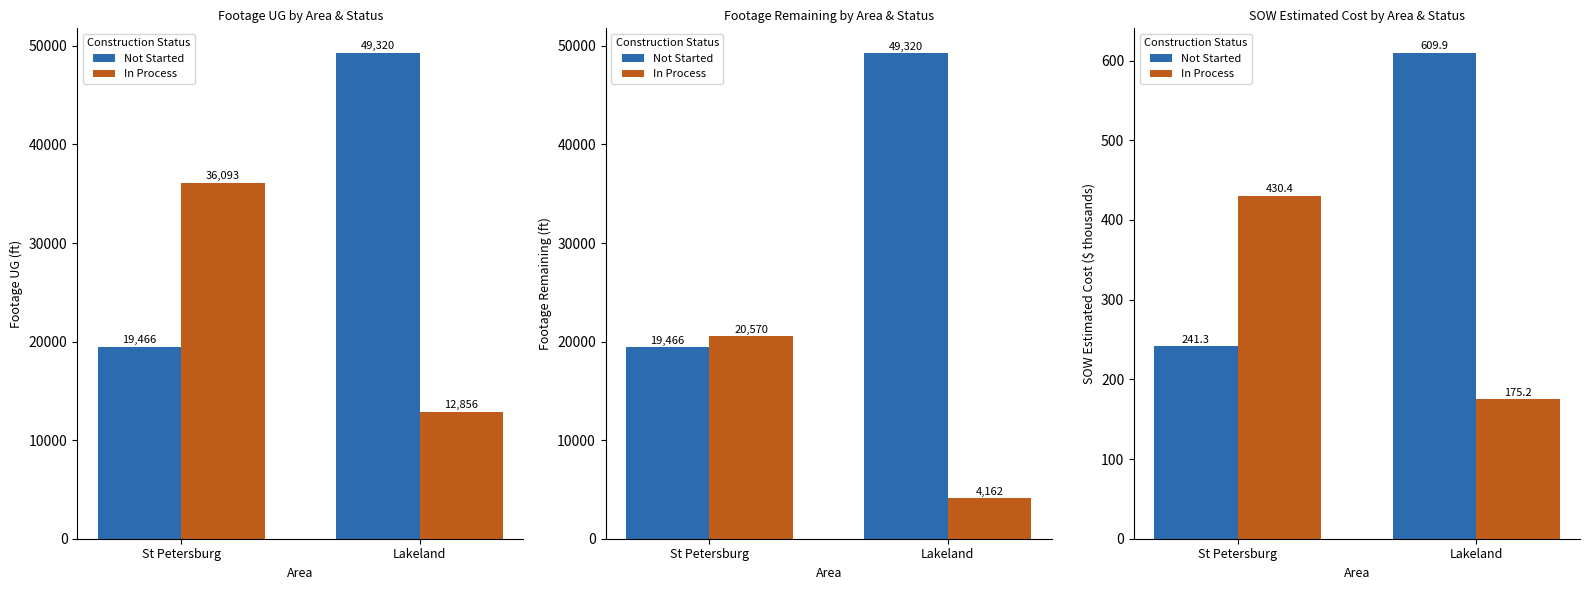

What are all the series names shown in the legend?

Not Started, In Process